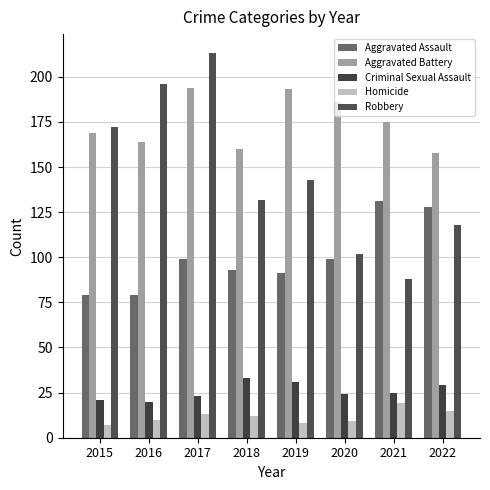

What is the total value across all series at 2016?

469